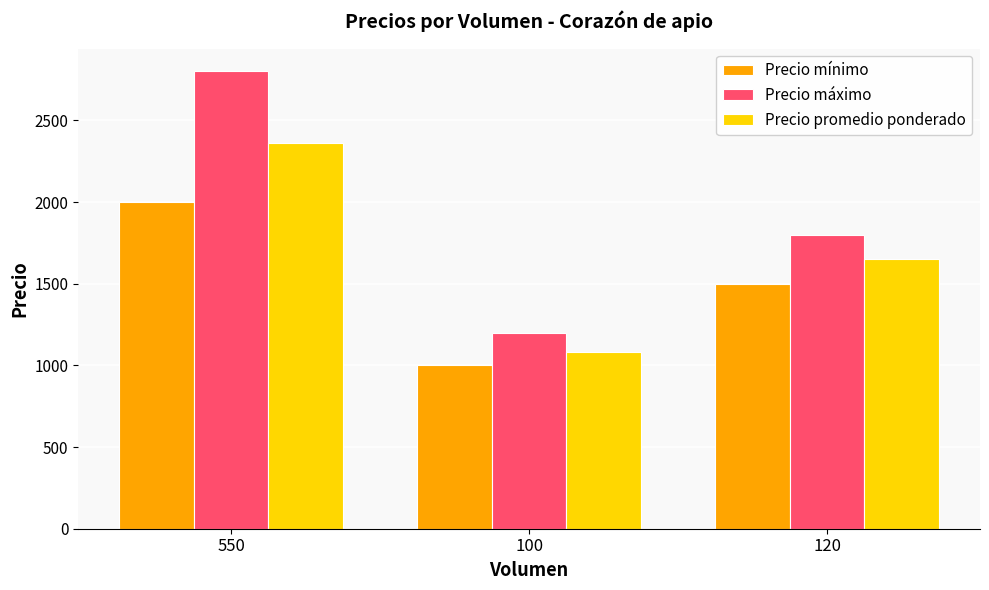

Which series changed the most between 550 and 100?

Precio máximo